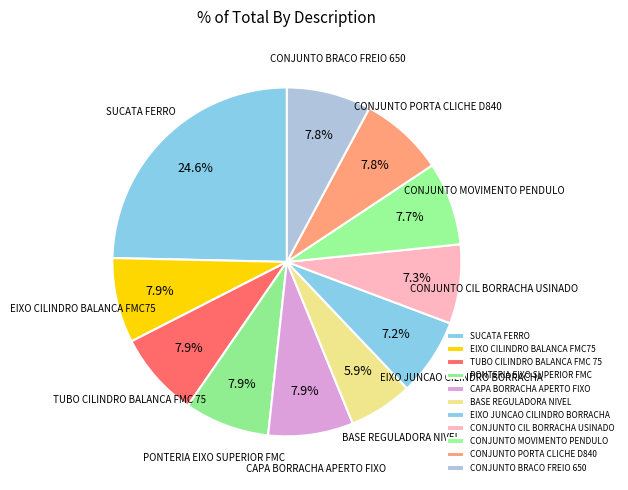

Count the number of slices in the pie.

11